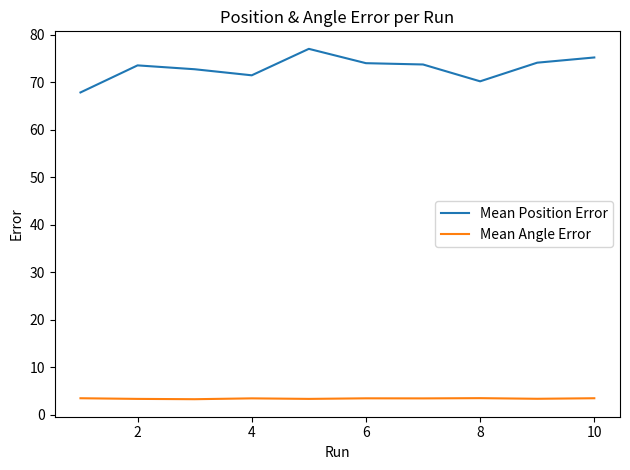

True or false: Mean Position Error and Mean Angle Error intersect in this chart.

False